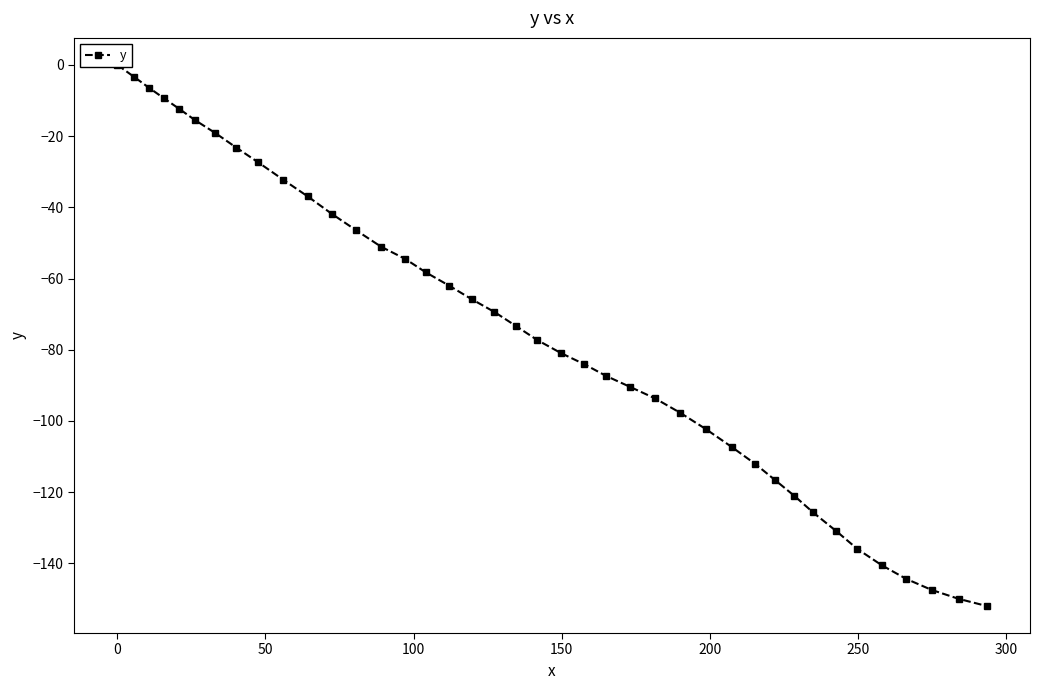

Does the chart have visible grid lines?

No